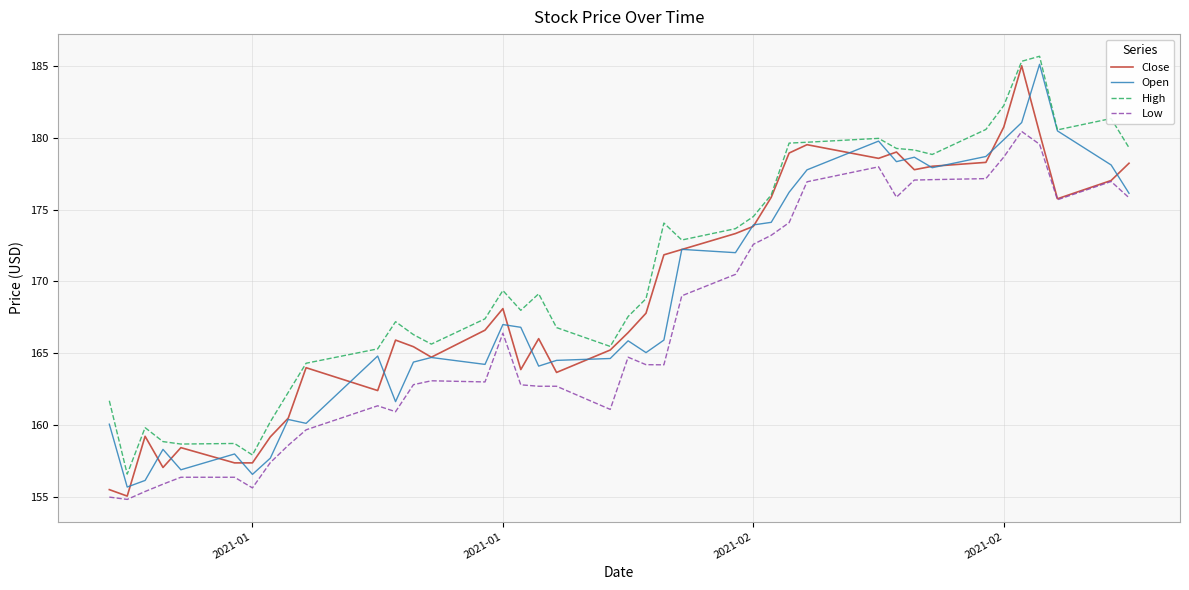

True or false: High and Low intersect in this chart.

False